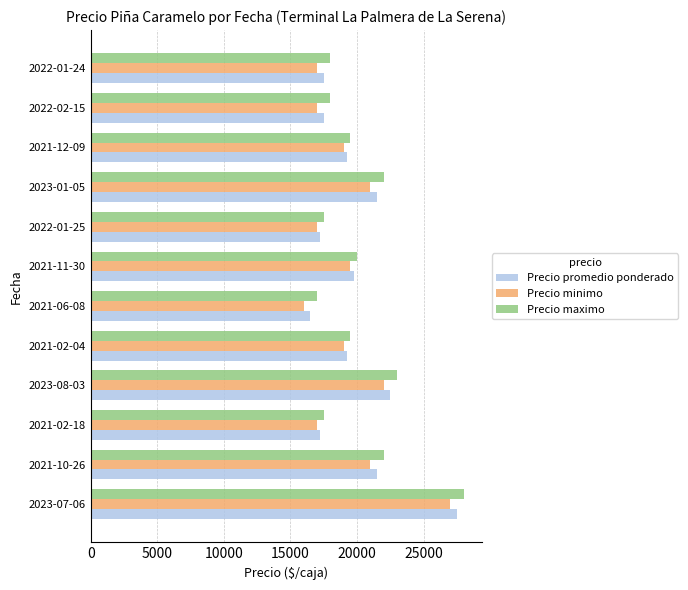

What is the sum of the Precio minimo values at 2021-11-30 and 2023-07-06?

46500